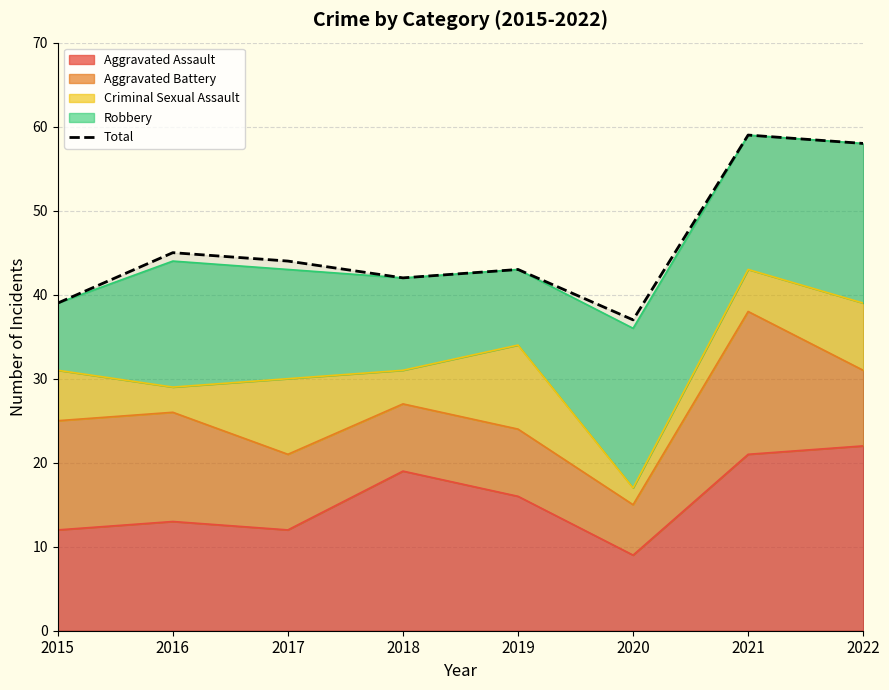

What is the change in value from 2015 to 2021?

+20